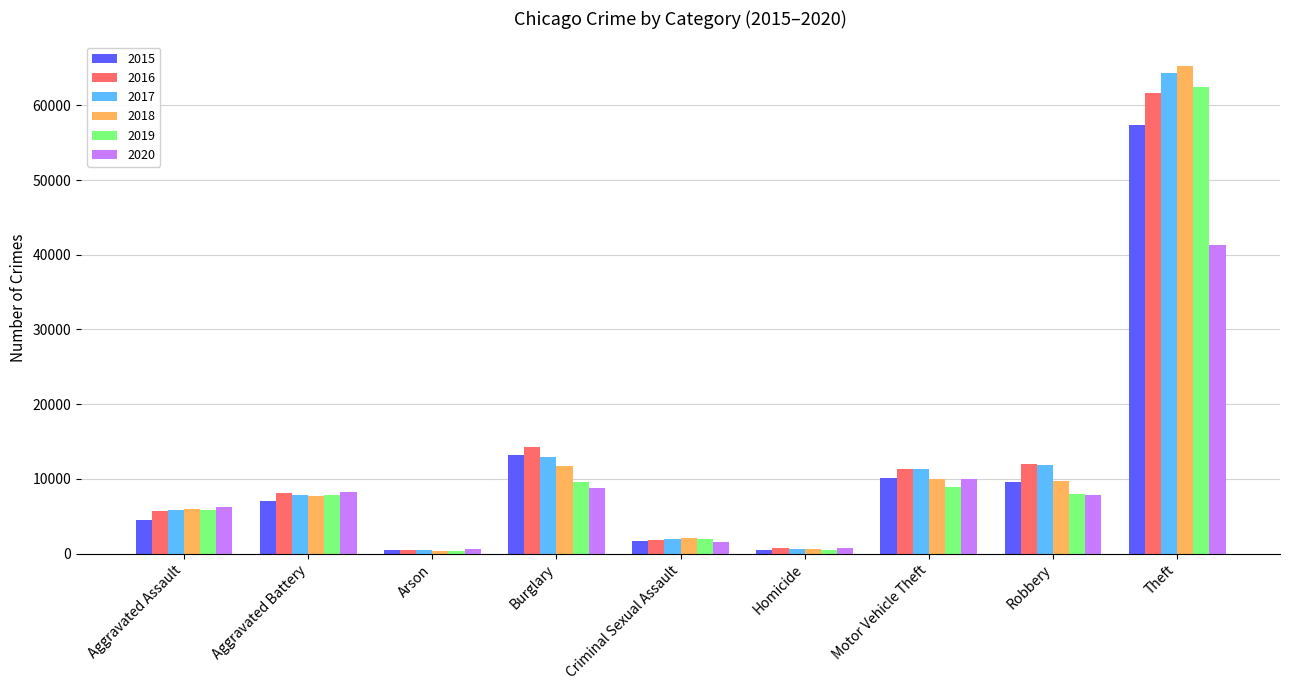

What is the spread (max minus min) of values at Homicide?

291